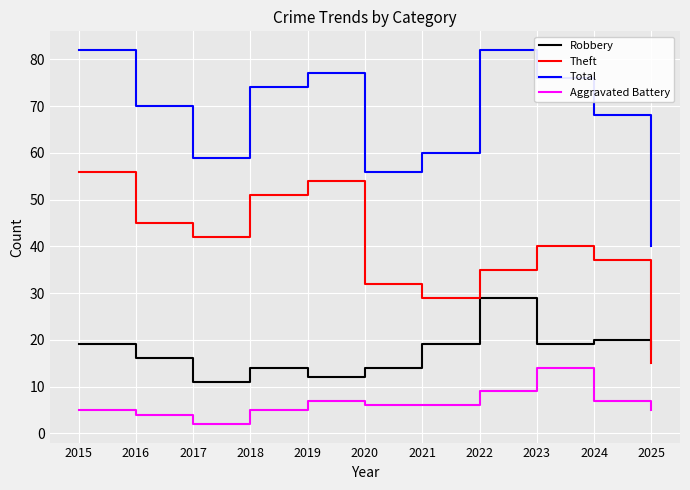

Which category has the lowest value in the Aggravated Battery series?

2017